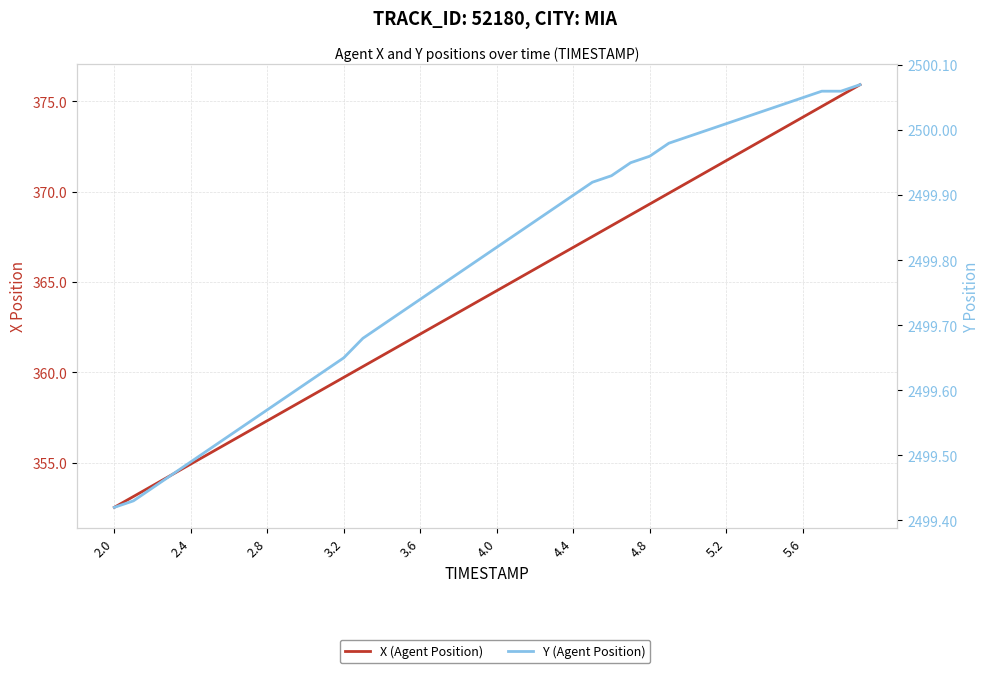

Which series has the largest total across all categories?

Y (Agent Position)